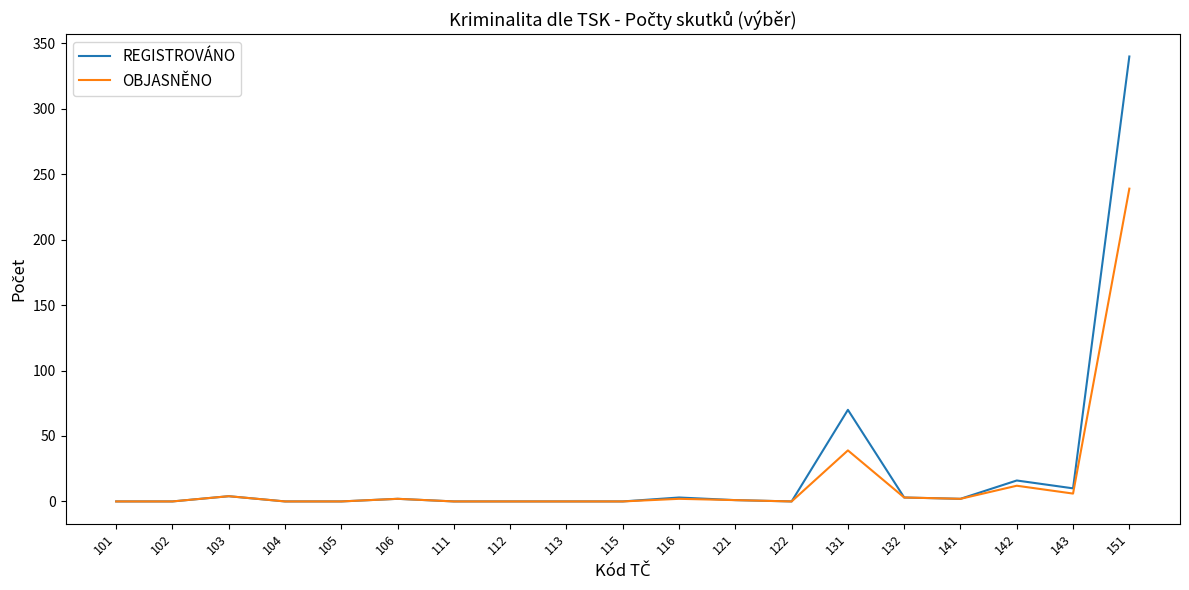

At which category is the sum across all series the highest?

151